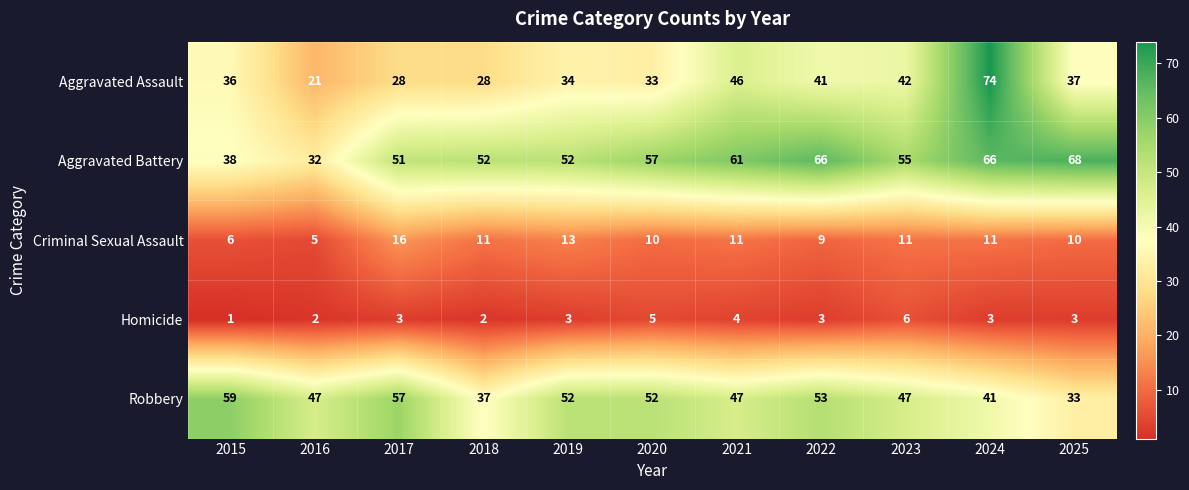

What value does the Criminal Sexual Assault series have at 2021, to the nearest 10?

10